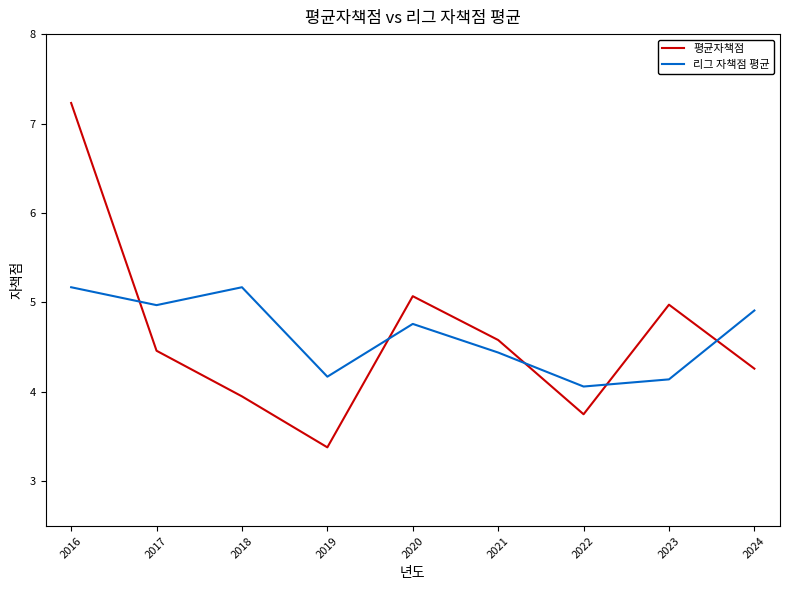

How many lines are shown in the chart?

2